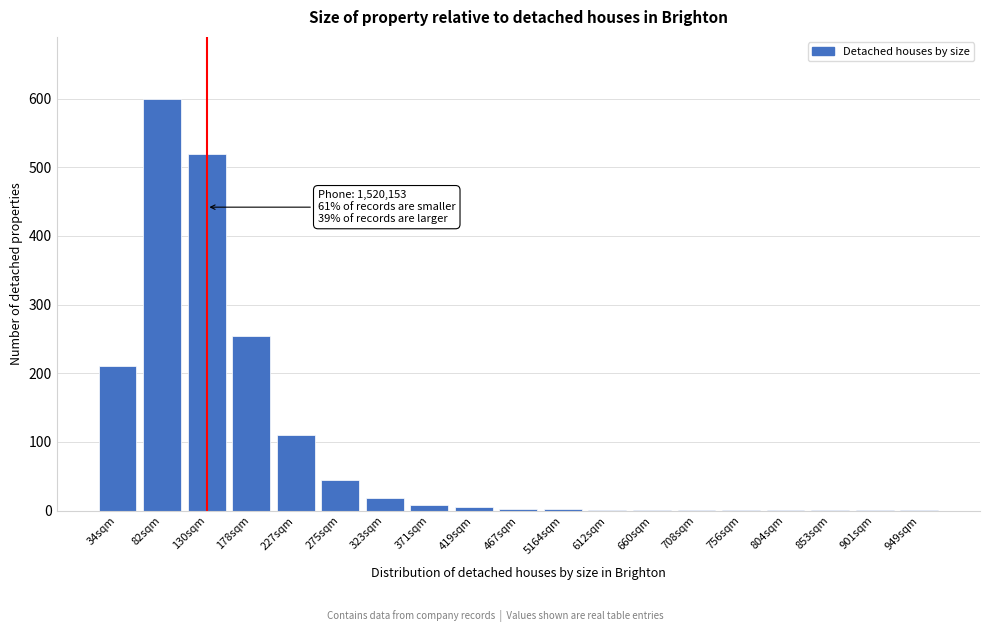

At which label is the value closest to 300?

178sqm